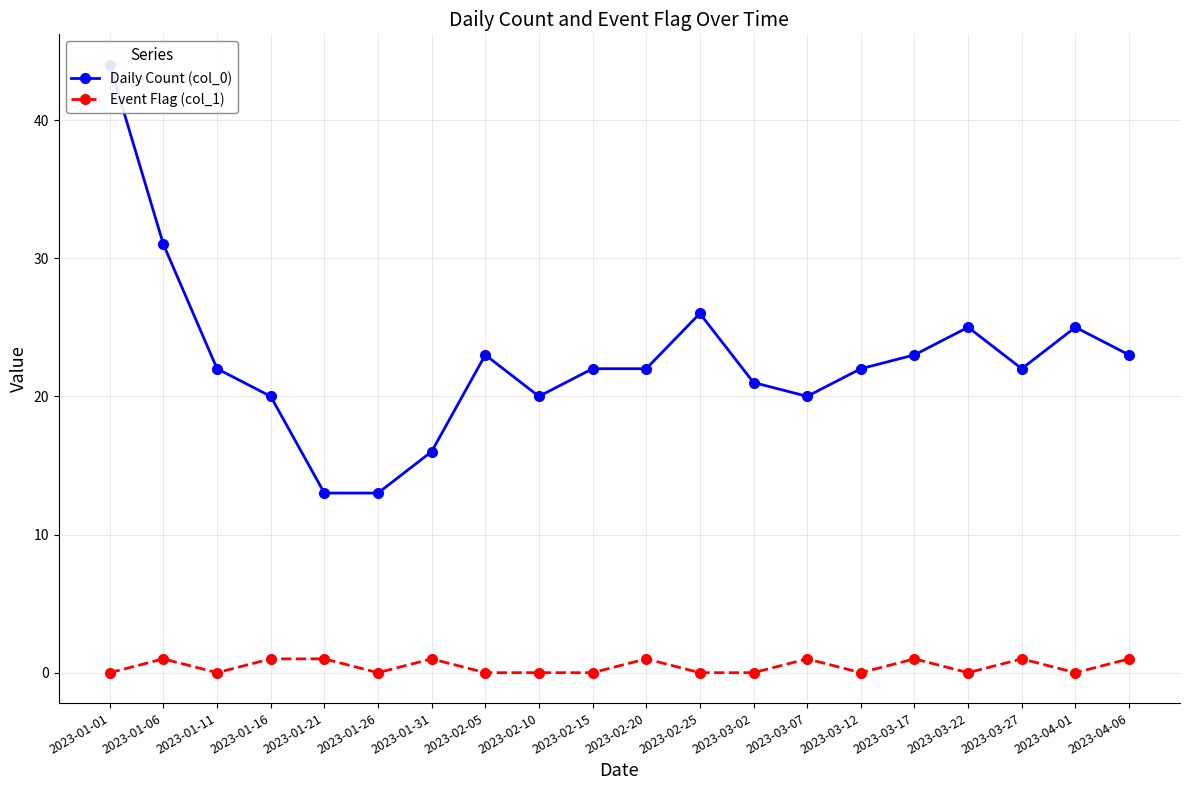

Reading left to right, transcribe all the data shown in this chart.

Daily Count (col_0): 44	31	22	20	13	13	16	23	20	22	22	26	21	20	22	23	25	22	25	23
Event Flag (col_1): 0	1	0	1	1	0	1	0	0	0	1	0	0	1	0	1	0	1	0	1